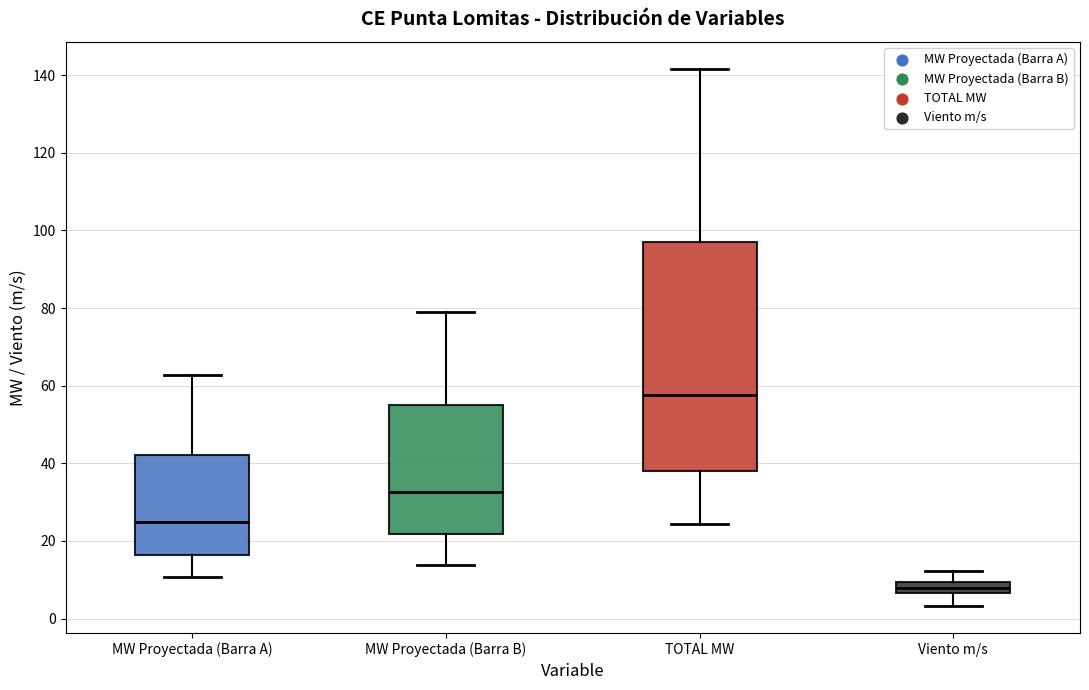

Which box has the highest median line?

TOTAL MW